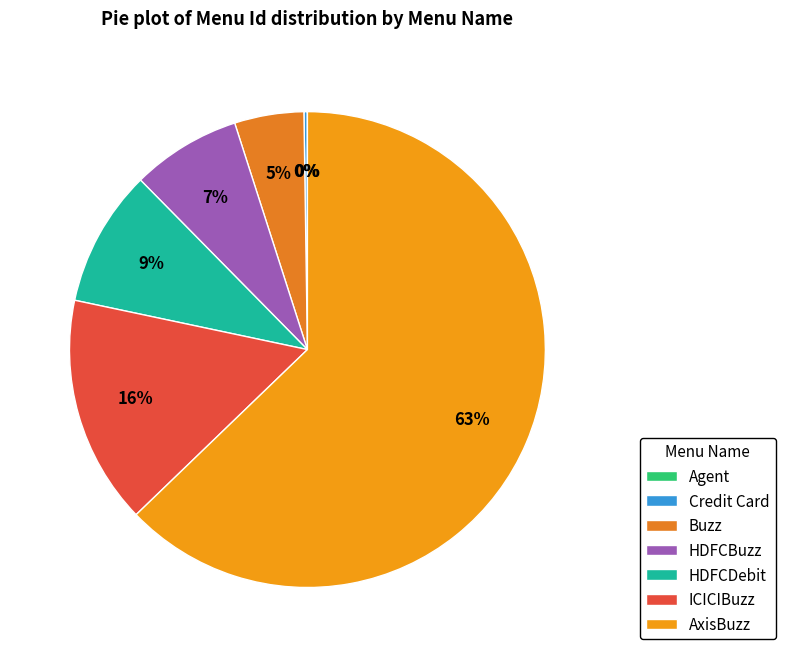

To the nearest percent, what is the difference between the Agent and HDFCBuzz slice percentages?

7%